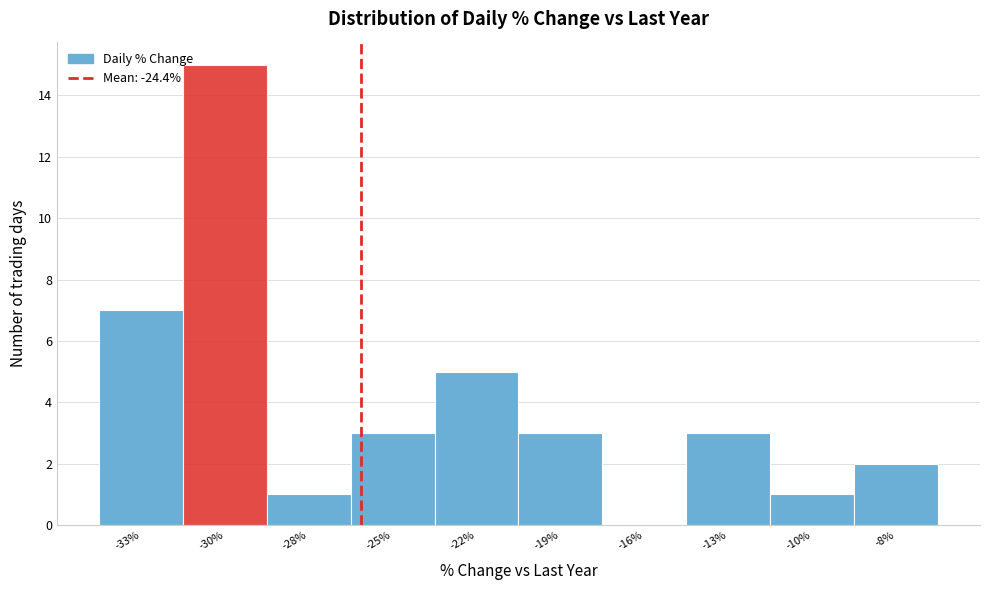

Reading left to right, transcribe all the data shown in this chart.

-33%=7	-30%=15	-28%=1	-25%=3	-22%=5	-19%=3	-16%=0	-13%=3	-10%=1	-8%=2